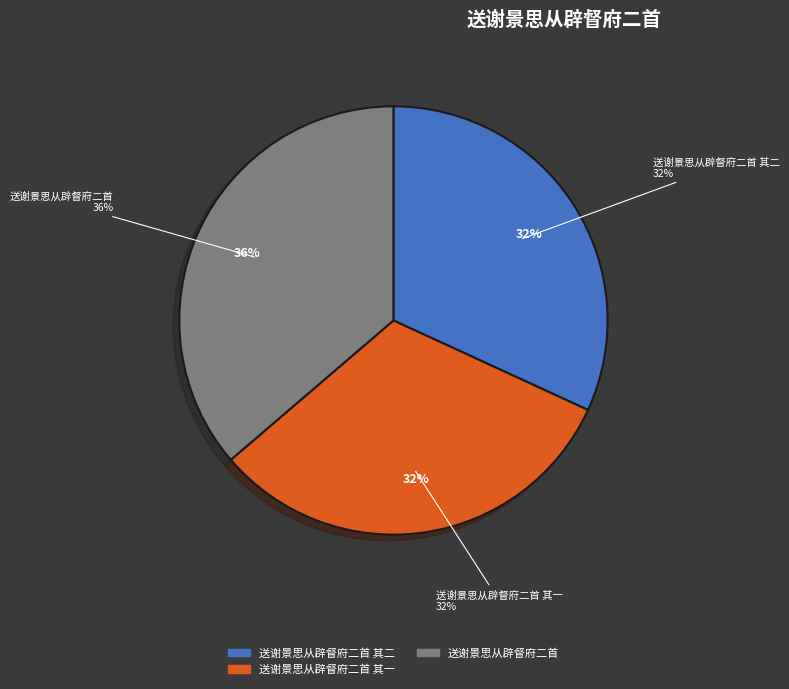

What is the ratio of the value at 送谢景思从辟督府二首 其二 to the value at 送谢景思从辟督府二首 其一?

1.0